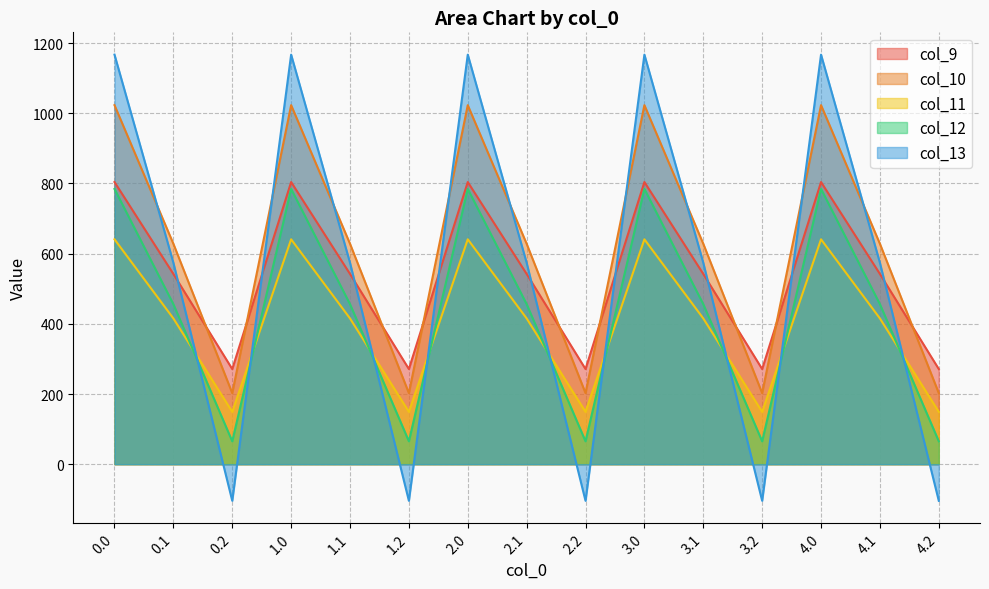

What is the difference between the maximum and minimum values in the col_13 series?

1271.5